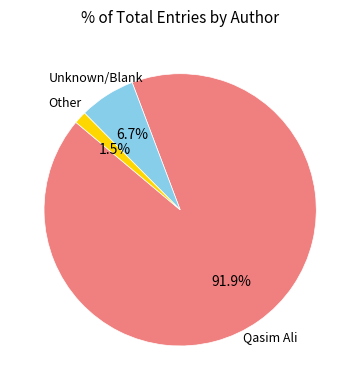

Is there any slice that represents more than half of the pie?

Yes